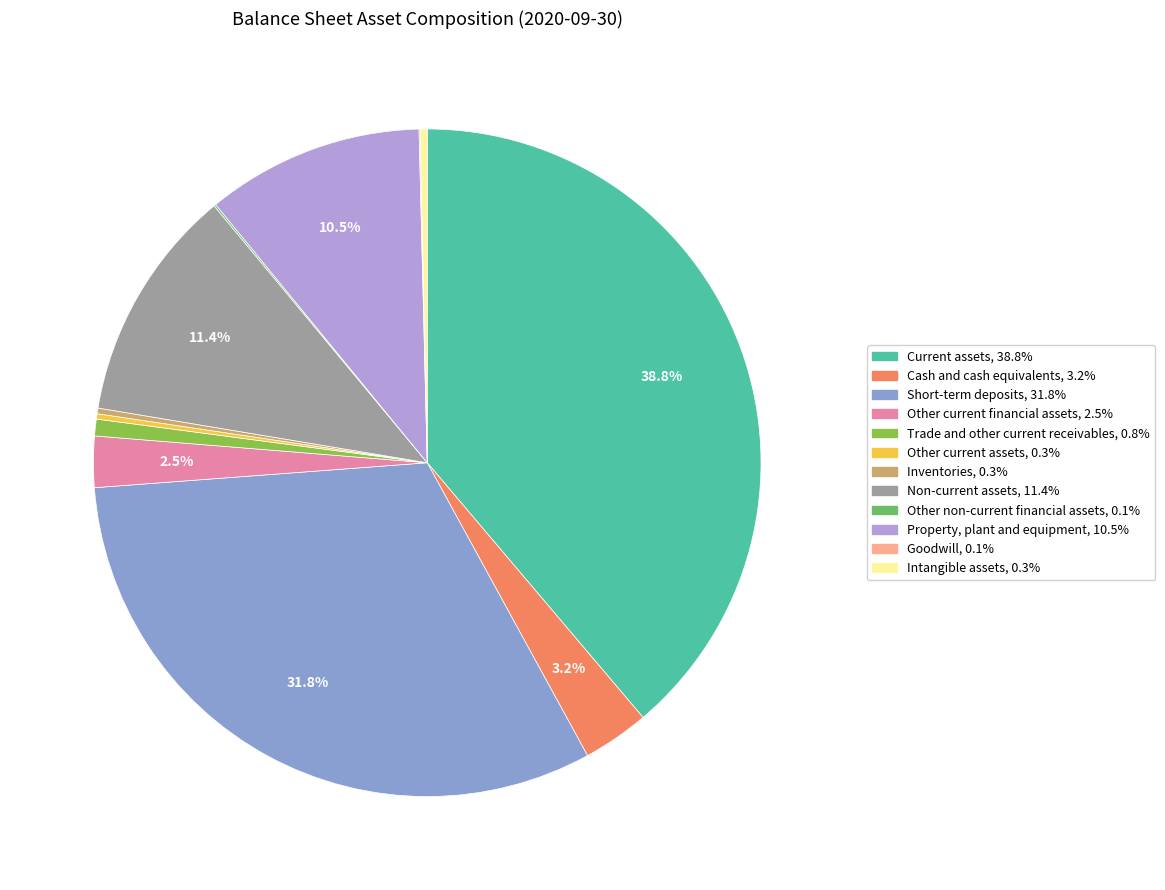

Between Cash and cash equivalents and Non-current assets, which is larger?

Non-current assets